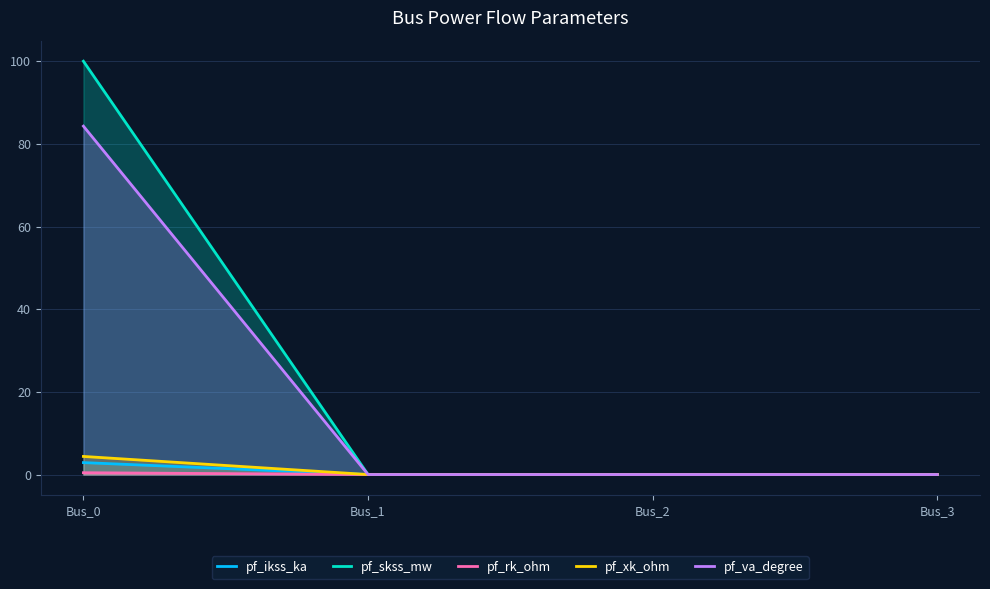

Between Bus_1 and Bus_3, which series saw the biggest shift?

pf_ikss_ka